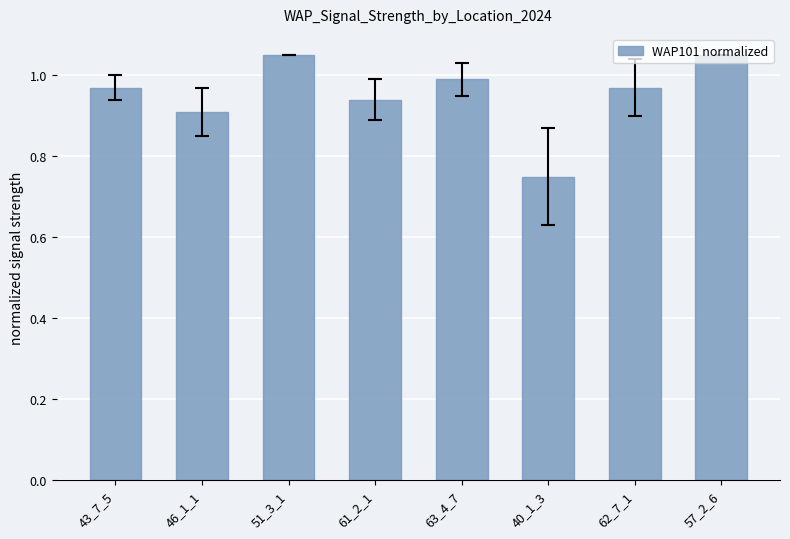

What is the label of the 5th bar from the right?

61_2_1